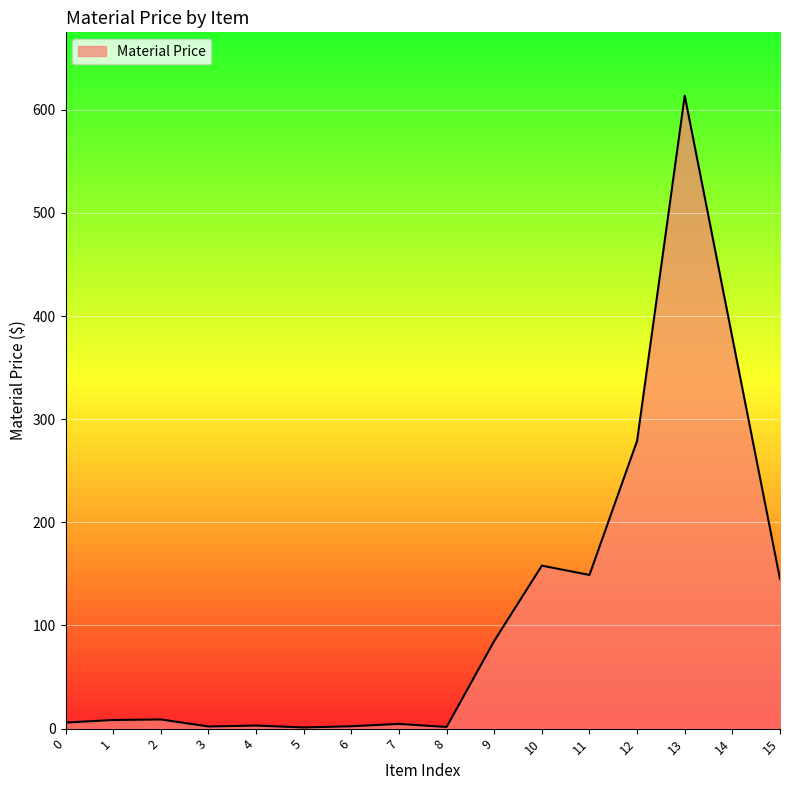

What is the maximum value shown in the chart?

613.6